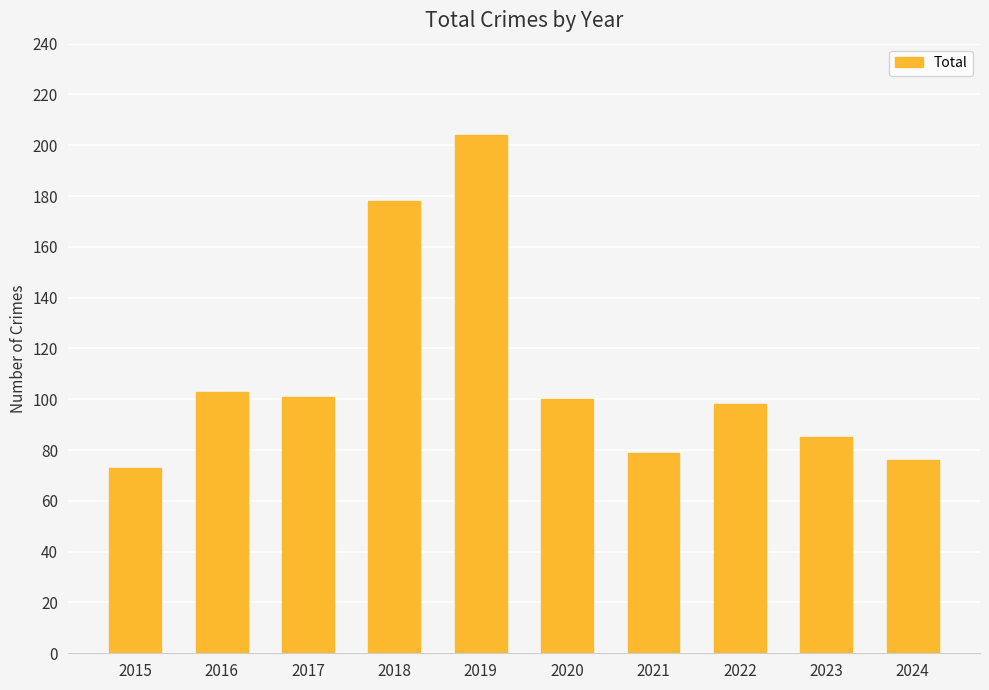

What is the smallest value displayed?

73